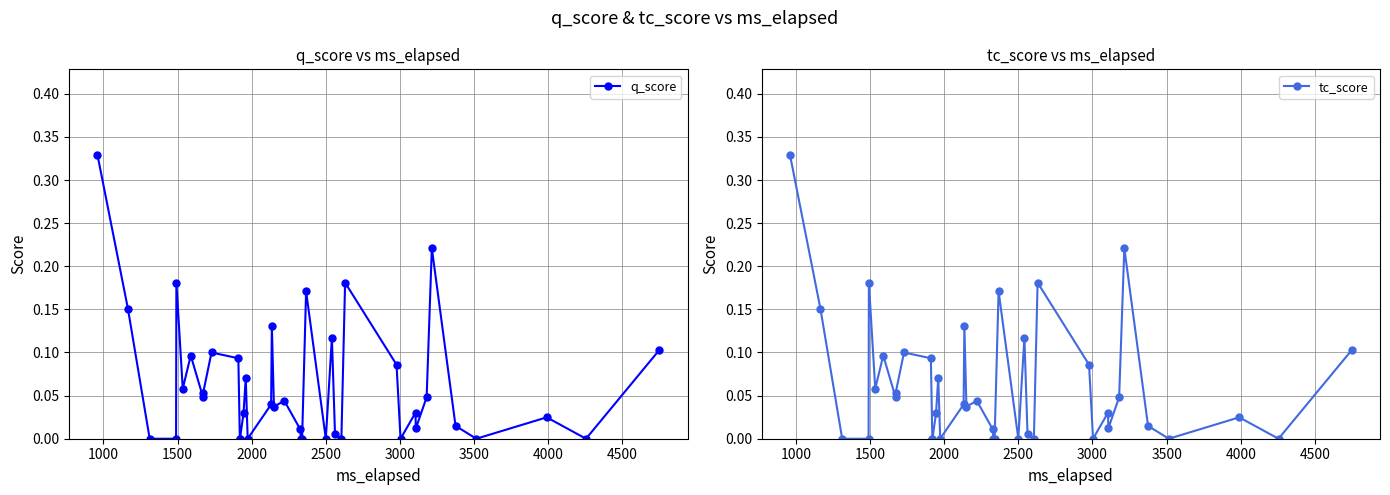

How many lines are shown in the chart?

2